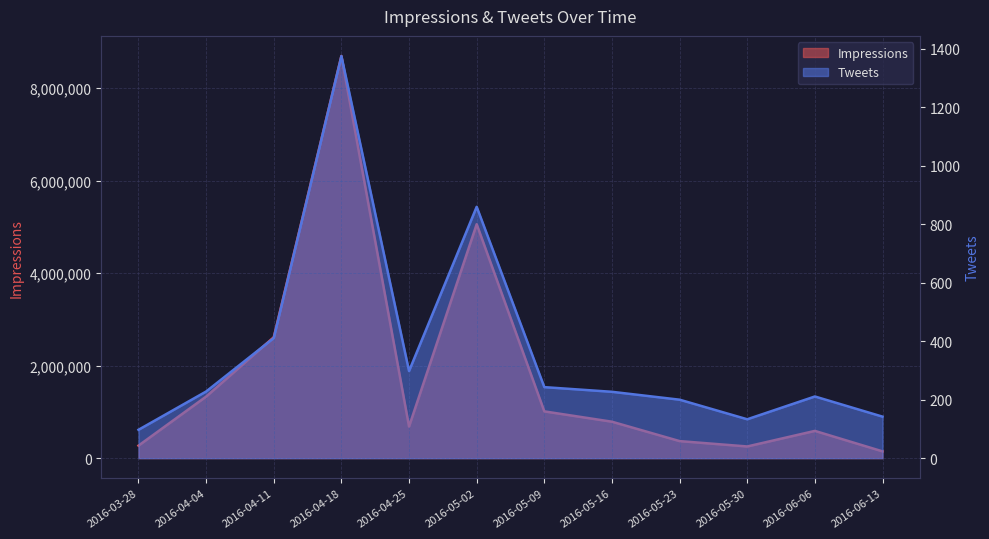

Which series has the largest range (max minus min)?

Impressions